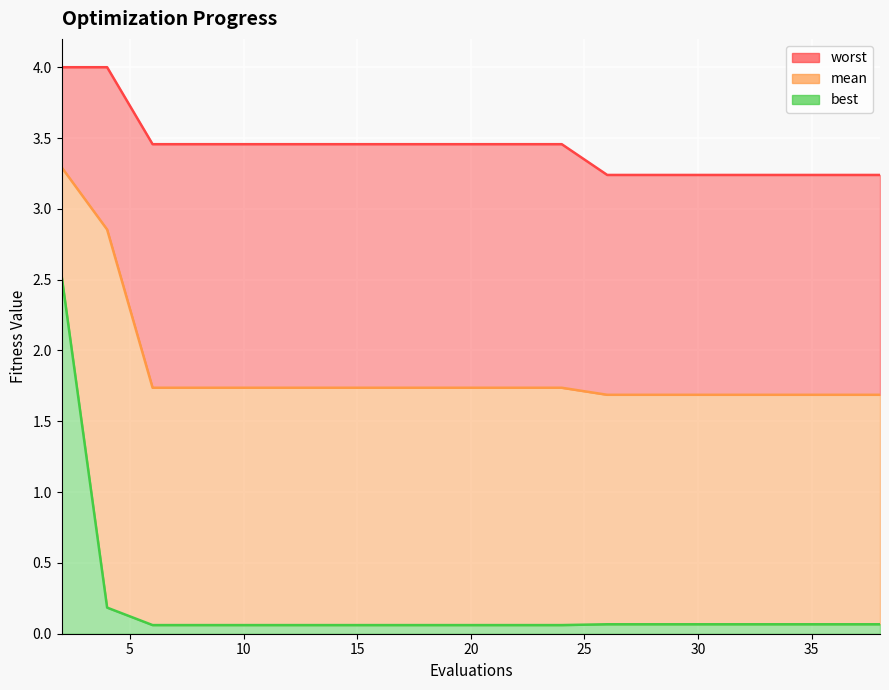

True or false: best and worst cross at least once.

False